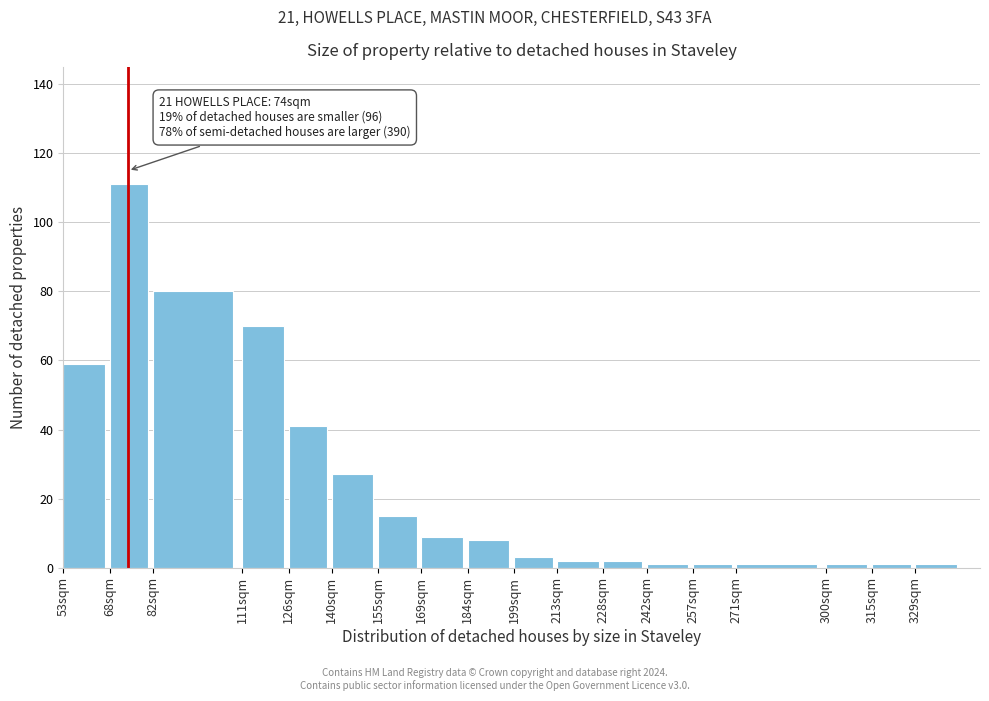

Reading left to right, list all the values displayed in this chart.

59	111	80	70	41	27	15	9	8	3	2	2	1	1	1	1	1	1